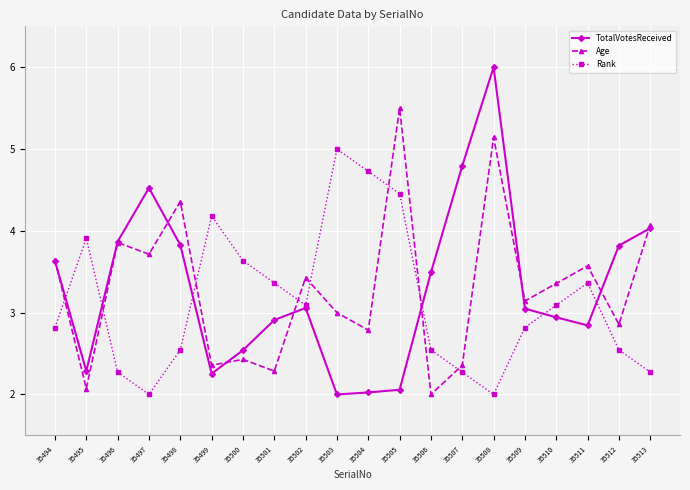

Between 35497 and 35502, which series saw the biggest shift?

TotalVotesReceived